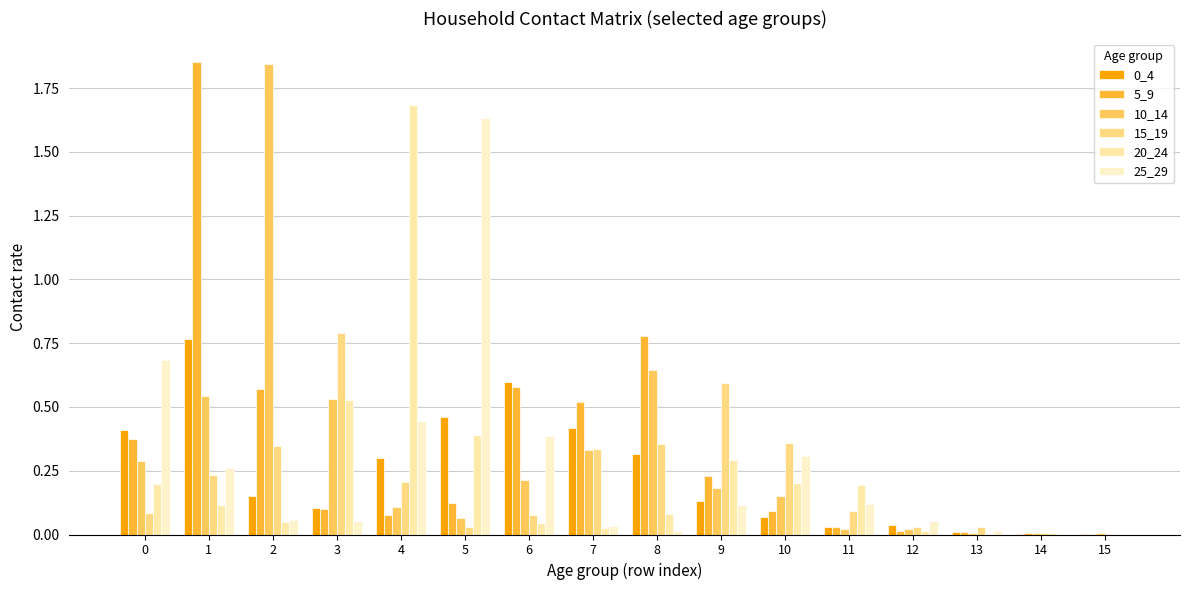

What is the spread (max minus min) of values at 2?

1.8